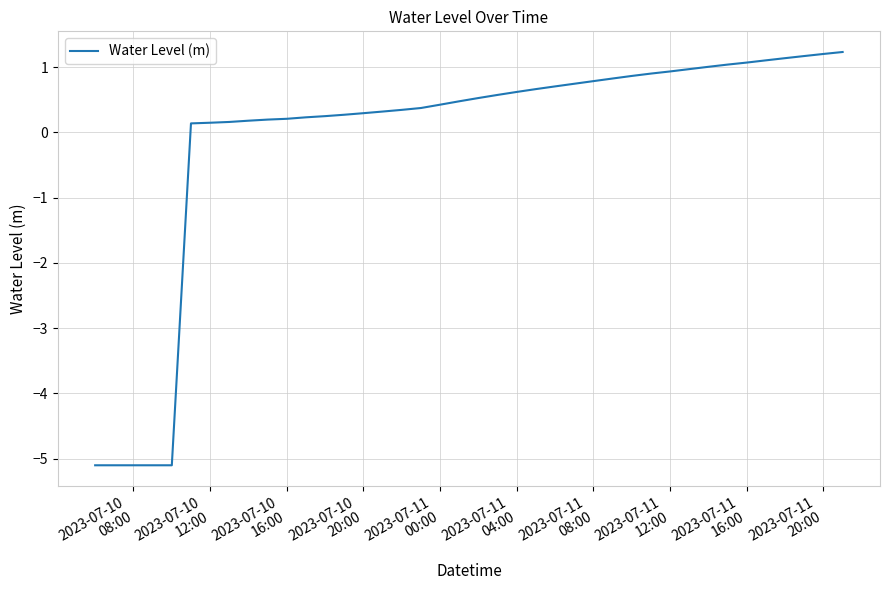

What is the difference between the maximum and minimum values?

6.3